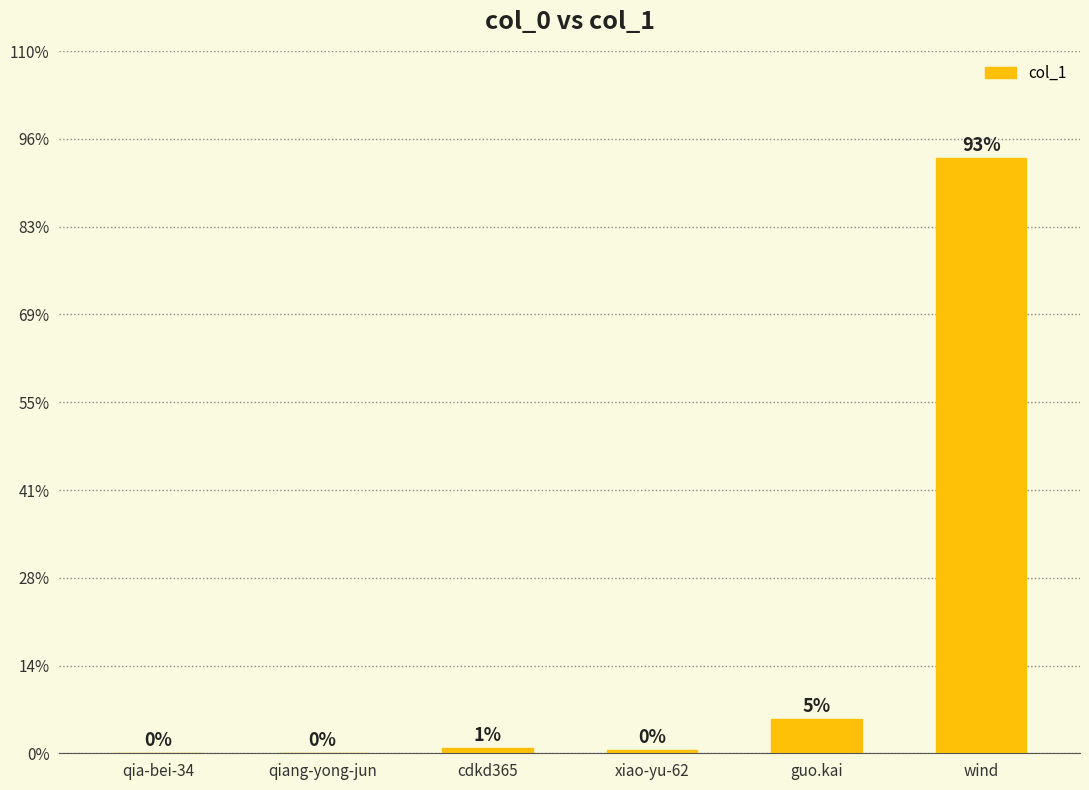

Rank the categories by value from lowest to highest.

qiang-yong-jun, qia-bei-34, xiao-yu-62, cdkd365, guo.kai, wind